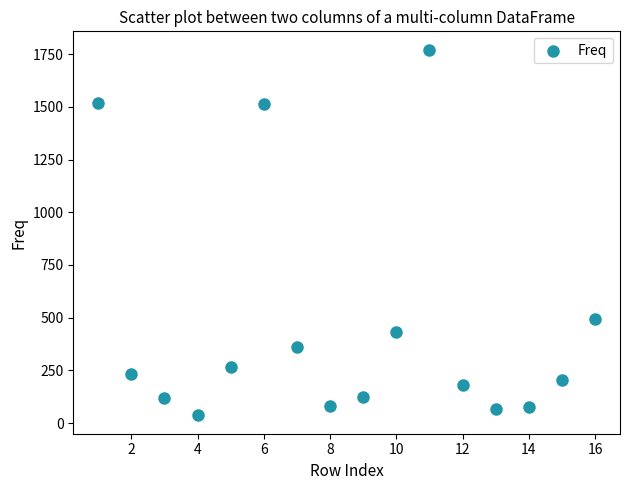

What is the range of Y values (max minus min)?

1736